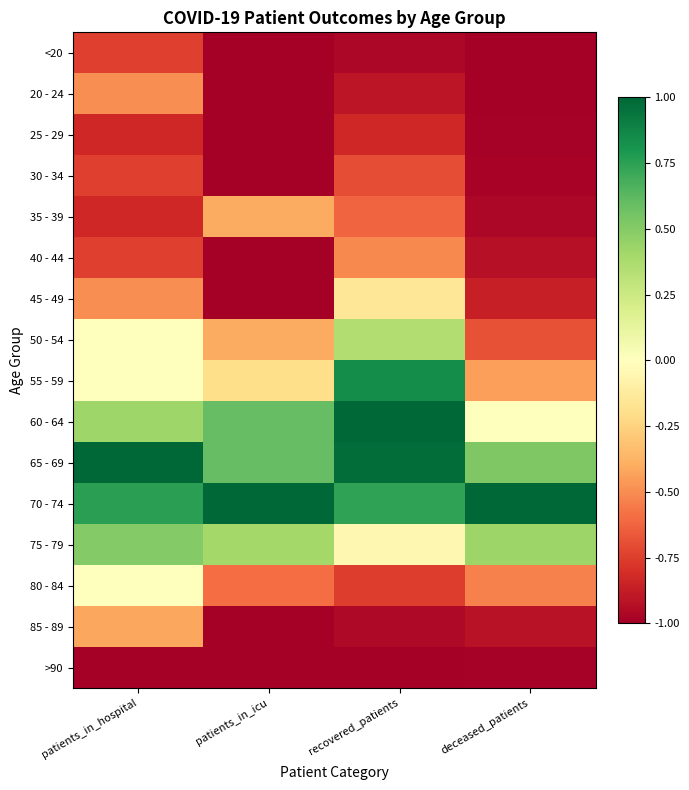

How many distinct data groups are displayed?

16